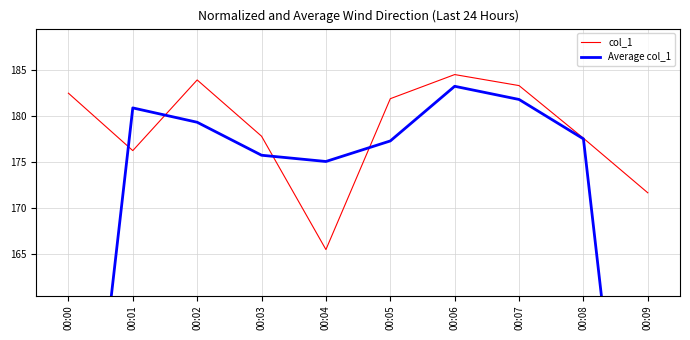

What are all the series names shown in the legend?

col_1, Average col_1